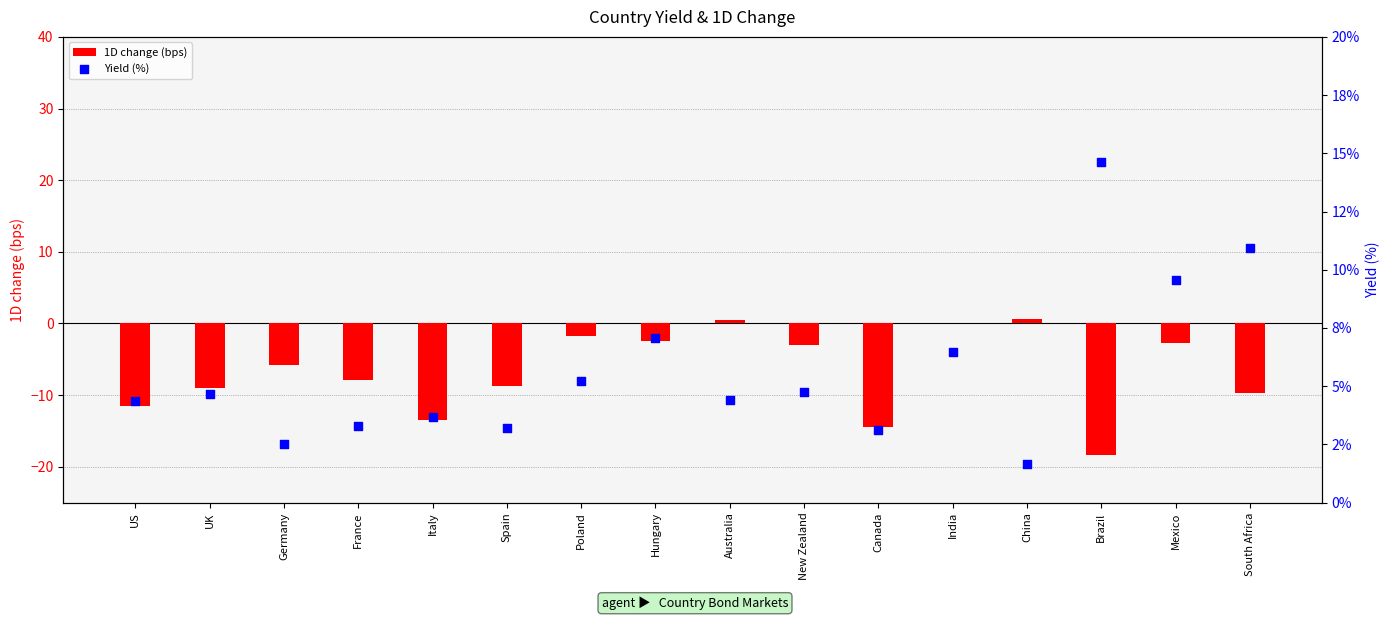

At how many categories does at least one series exceed 7?

4